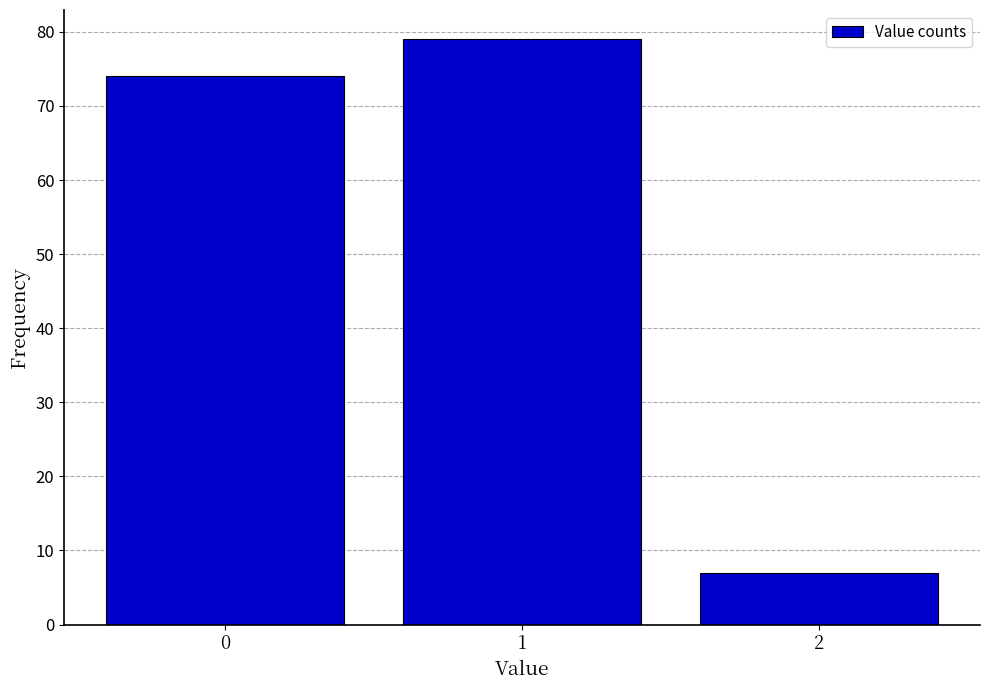

Reading right to left, extract all data points from this chart.

2=7	1=79	0=74